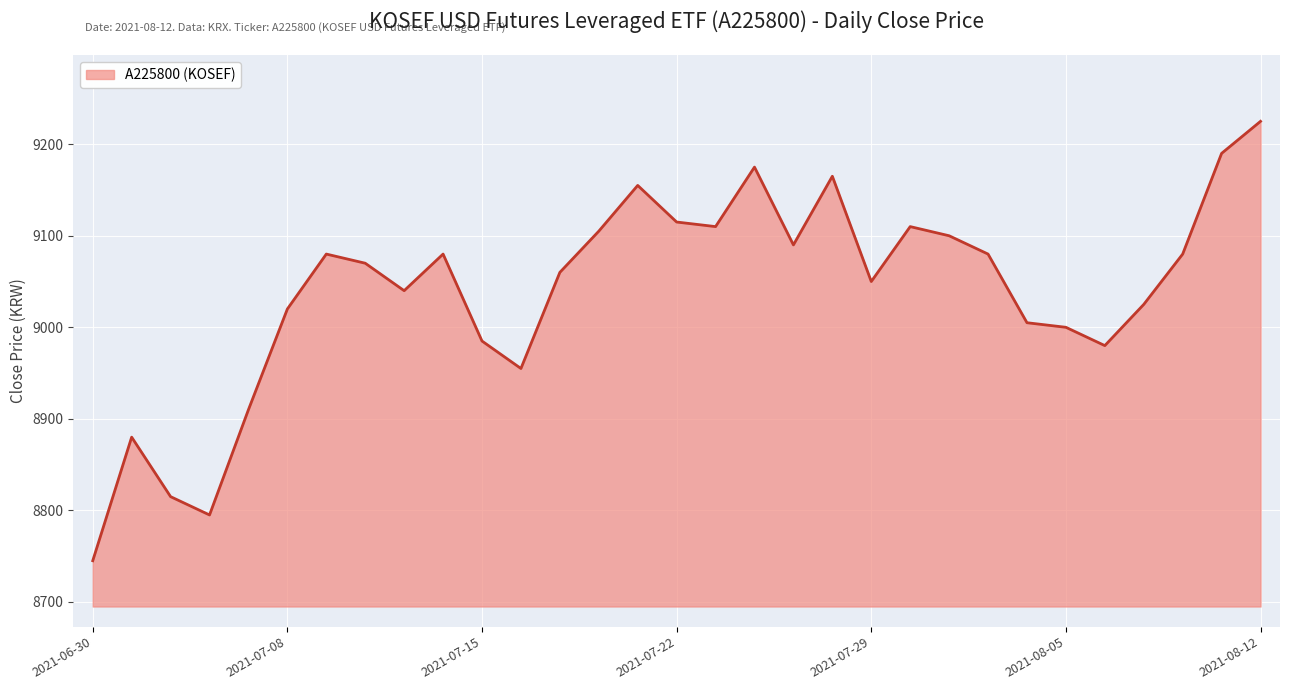

What is the difference between the maximum and minimum values?

480